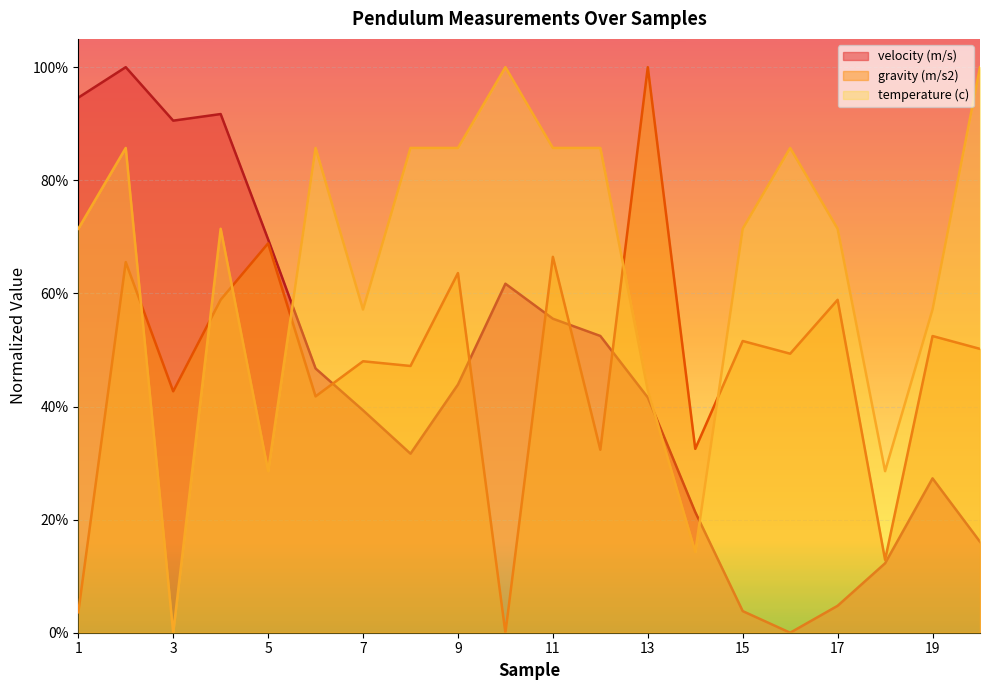

What is the value of the velocity (m/s) point at the 6th from the left?

0.5